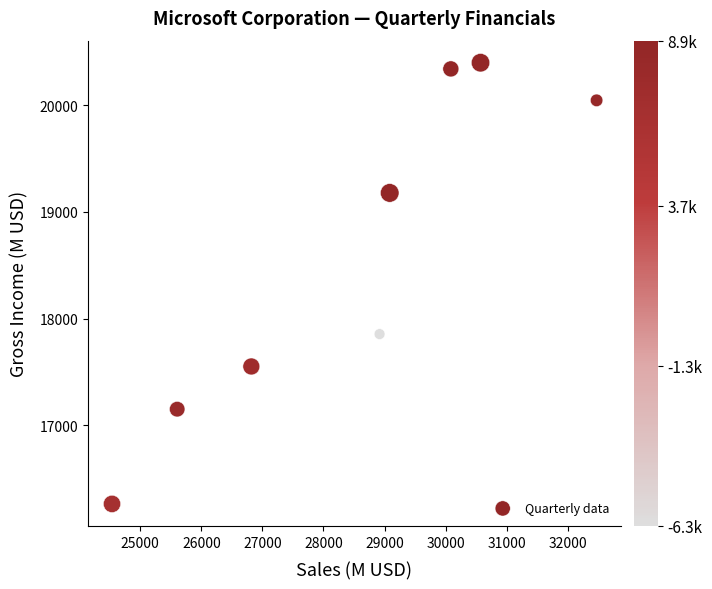

What Y value in the scatter plot is closest to 18330?

17854